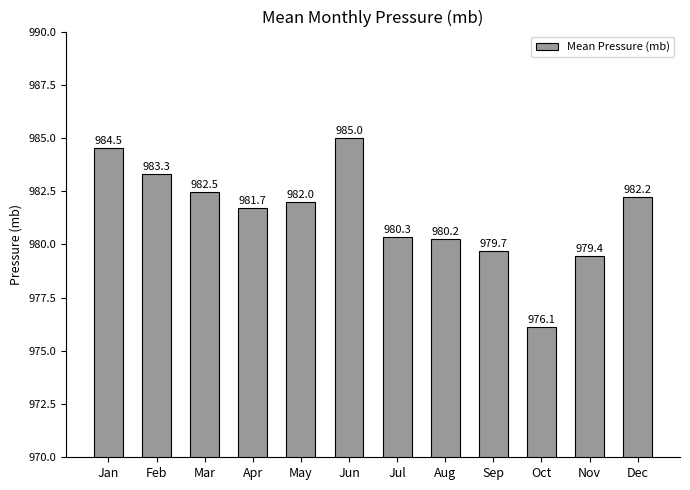

What is the greatest value displayed?

985.0